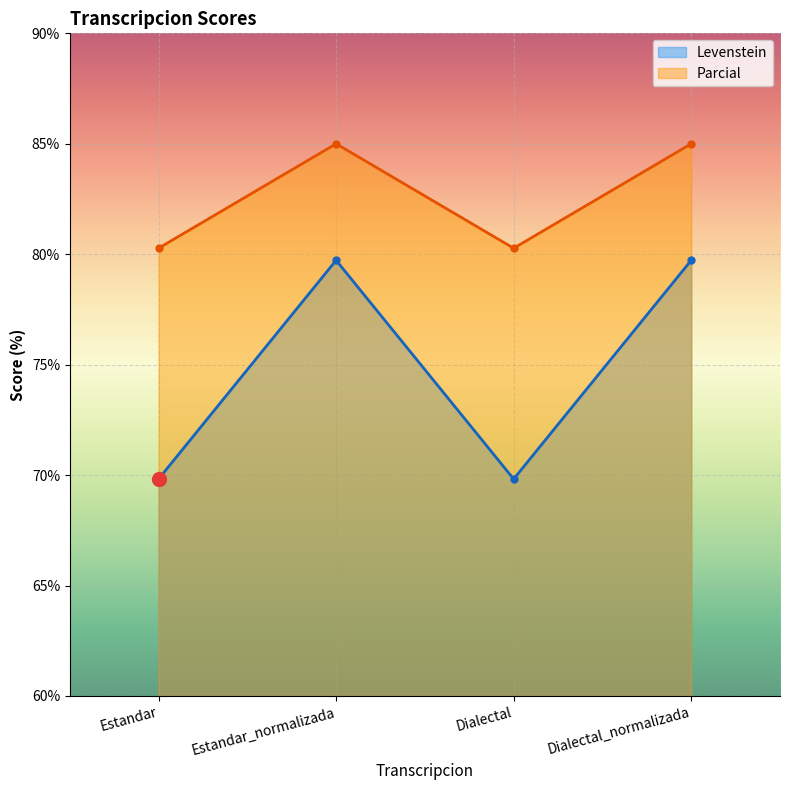

At which category does the chart reach its peak across all series?

Estandar_normalizada